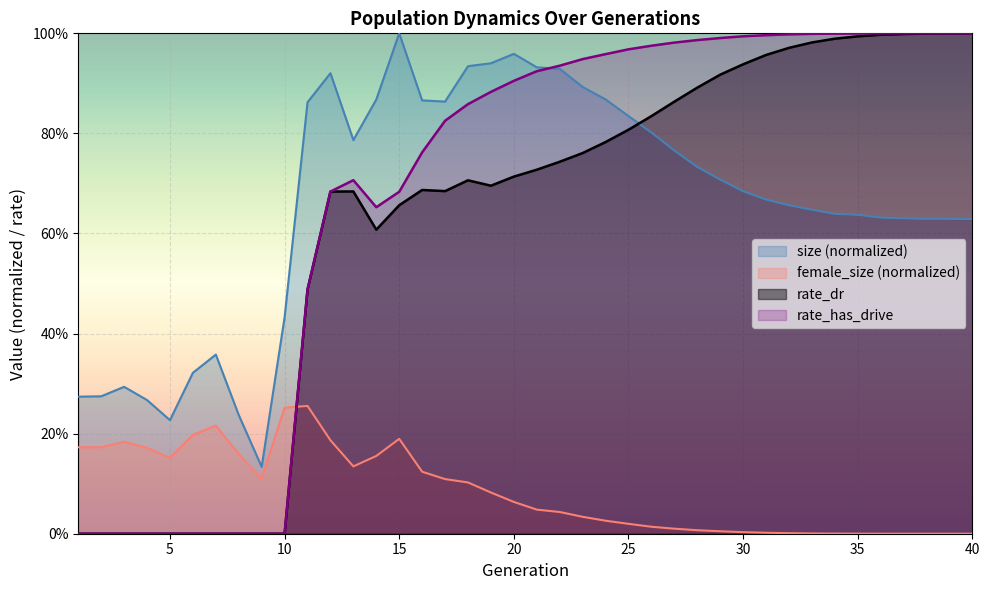

True or false: rate_dr and rate_has_drive intersect in this chart.

False